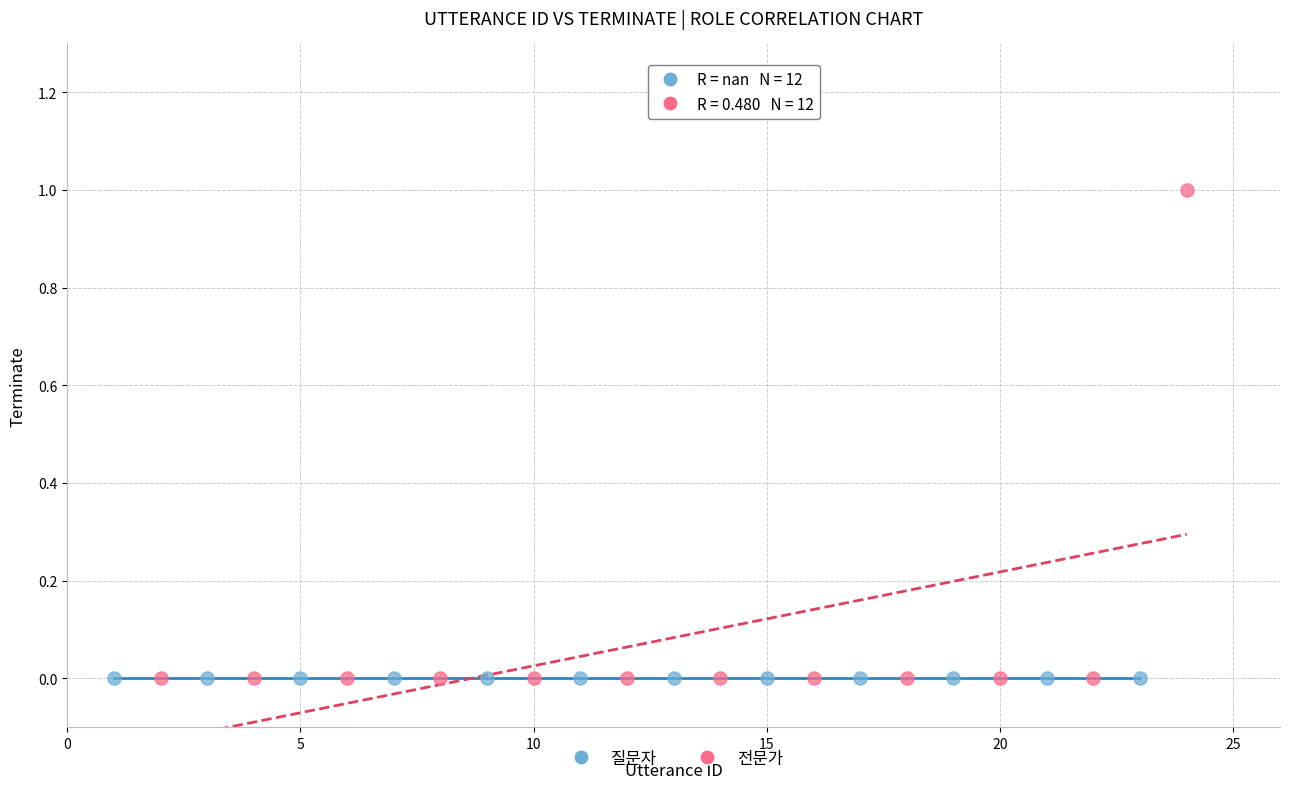

Which series contains the highest Y value?

전문가